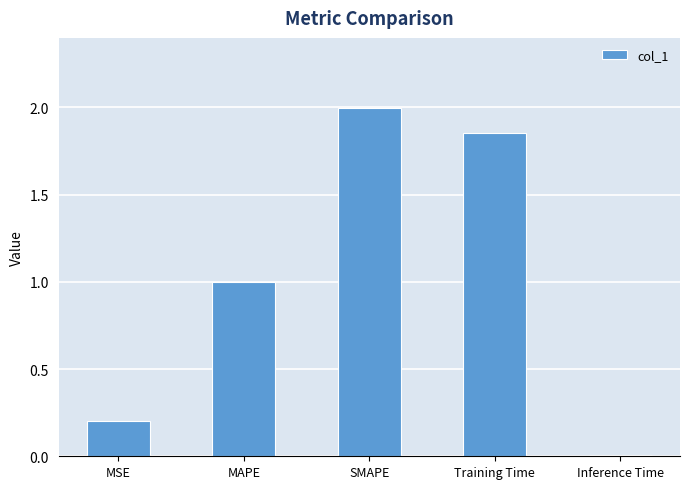

What is the greatest value displayed?

2.0